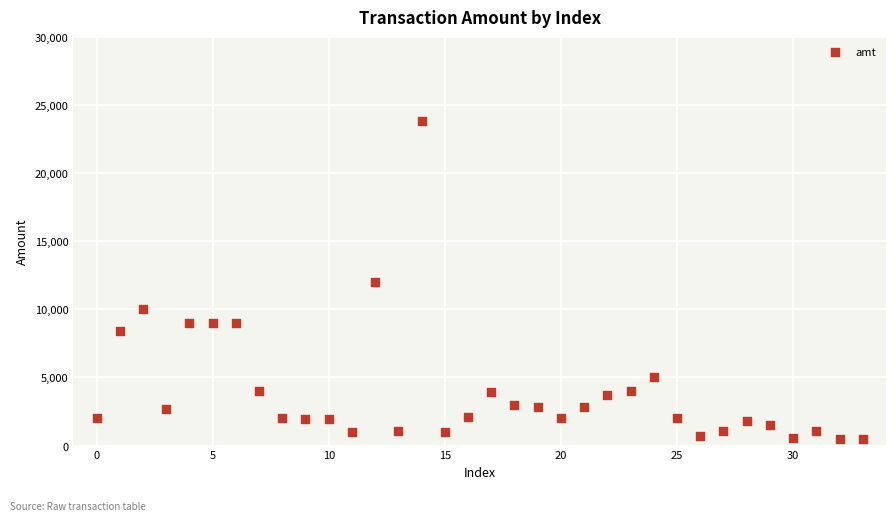

What is the range of Y values (max minus min)?

23300.1